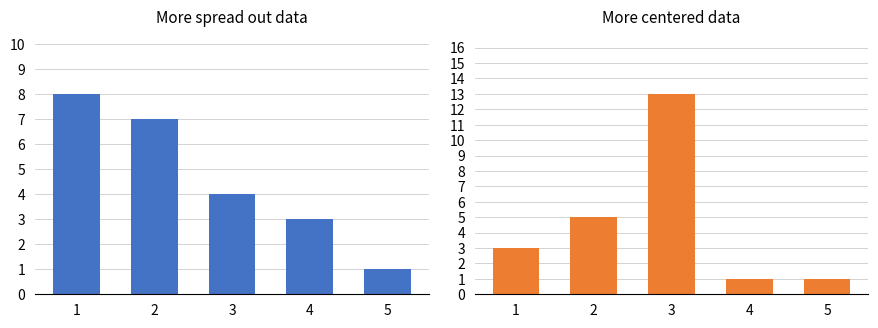

Reading left to right, list all the values displayed in this chart.

Amount distribution: 1=8	2=7	3=4	4=3	5=1
Quantity distribution: 1=3	2=5	3=13	4=1	5=1